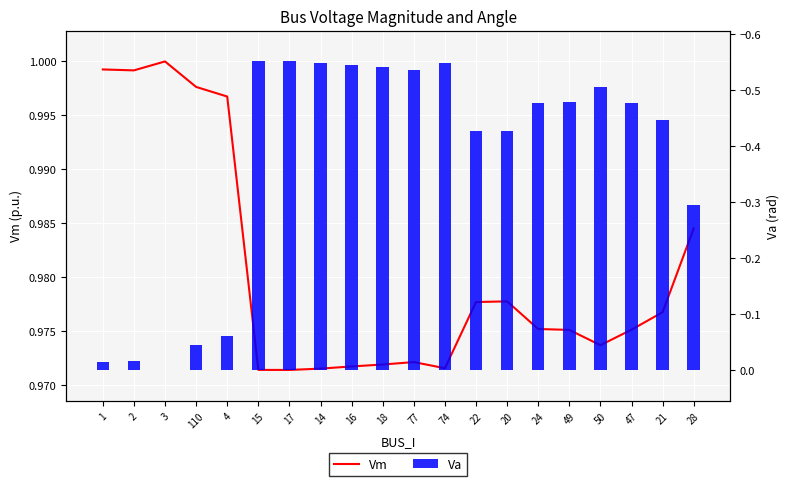

Which label corresponds to the smallest value in the chart?

17